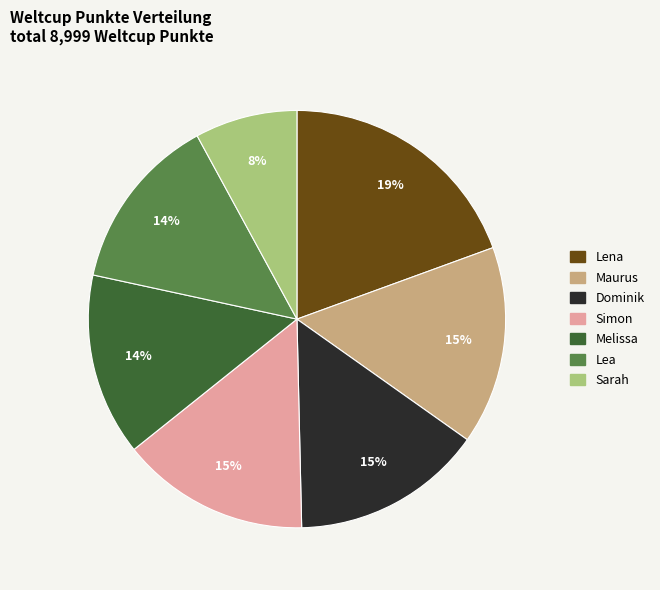

Approximately how many times larger is the value at Lena compared to Sarah?

2.4